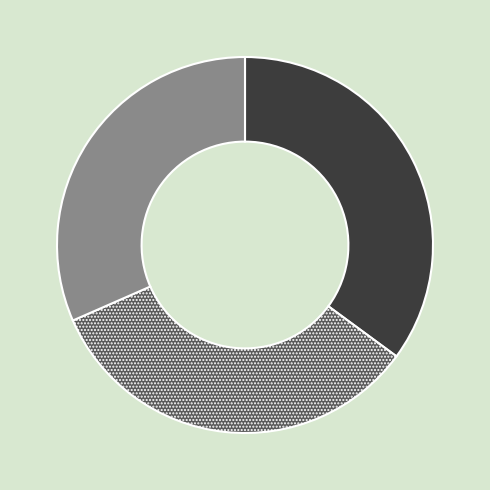

Does 2BADM represent more than half of the total?

No